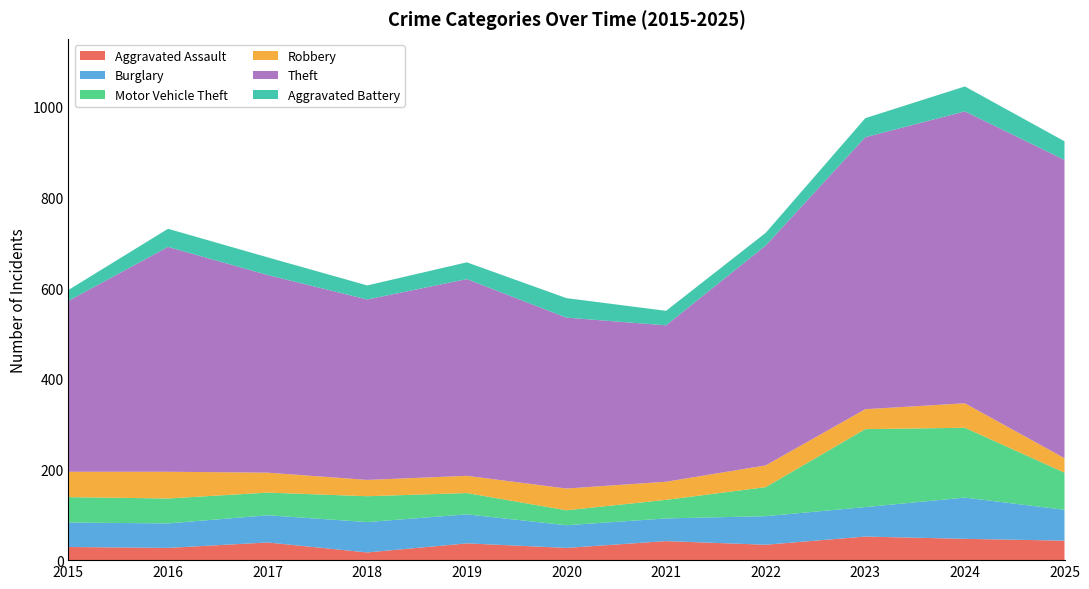

Reading right to left, extract all data points from this chart.

Aggravated Assault: 43	47	52	34	42	27	37	17	39	27	29
Burglary: 68	91	65	63	50	50	64	67	60	54	54
Motor Vehicle Theft: 82	154	172	64	41	33	47	57	50	55	56
Robbery: 32	54	44	48	40	48	38	36	44	59	56
Theft: 658	644	600	485	345	377	434	398	436	496	377
Aggravated Battery: 41	55	42	28	32	43	37	31	39	40	24